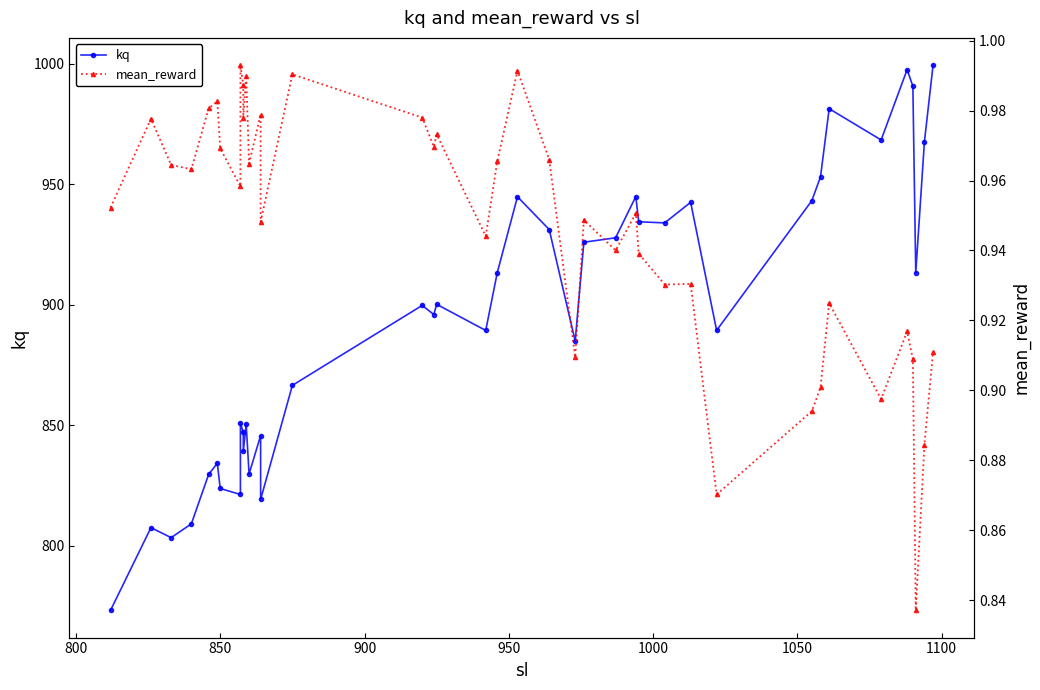

What are all the series names shown in the legend?

kq, mean_reward